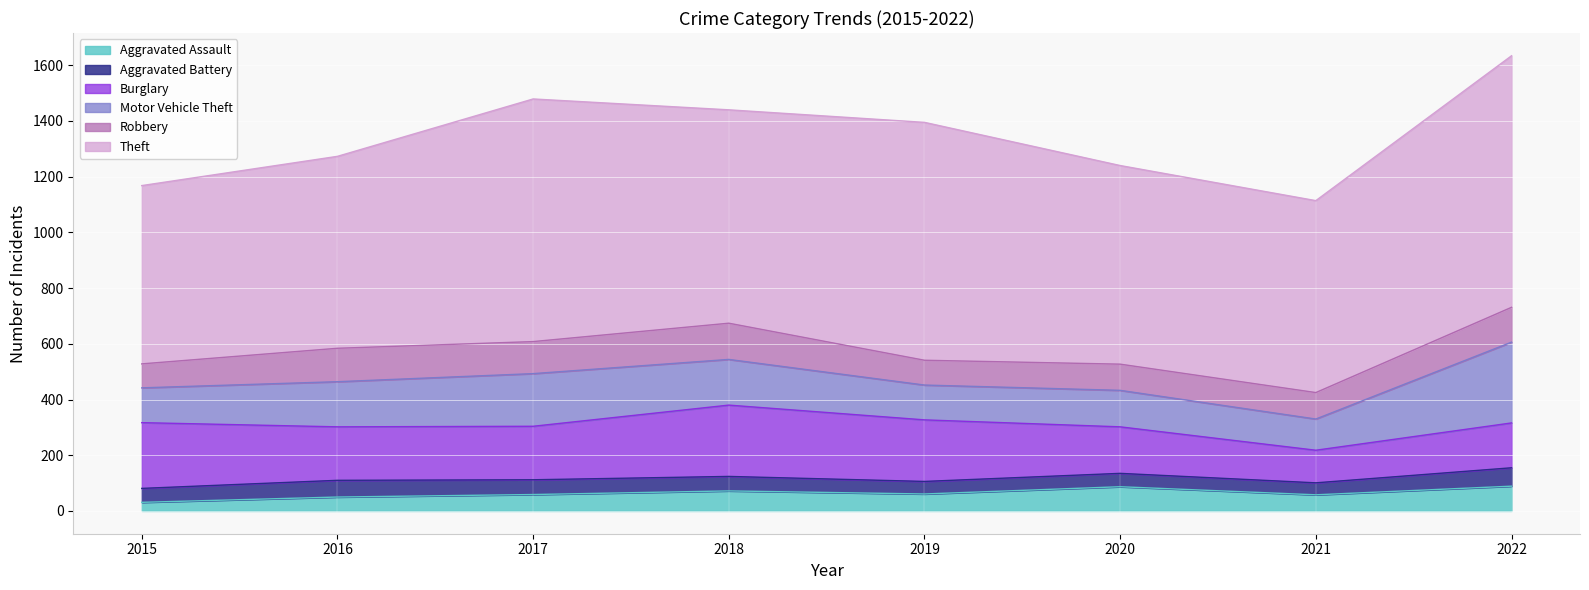

True or false: Burglary has a value of 161 at 2022.

True